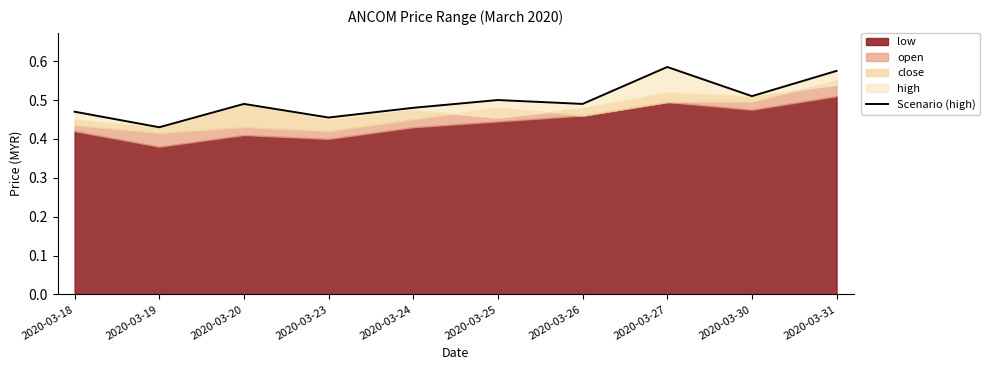

Between 2020-03-30 and 2020-03-19, which is larger?

2020-03-30